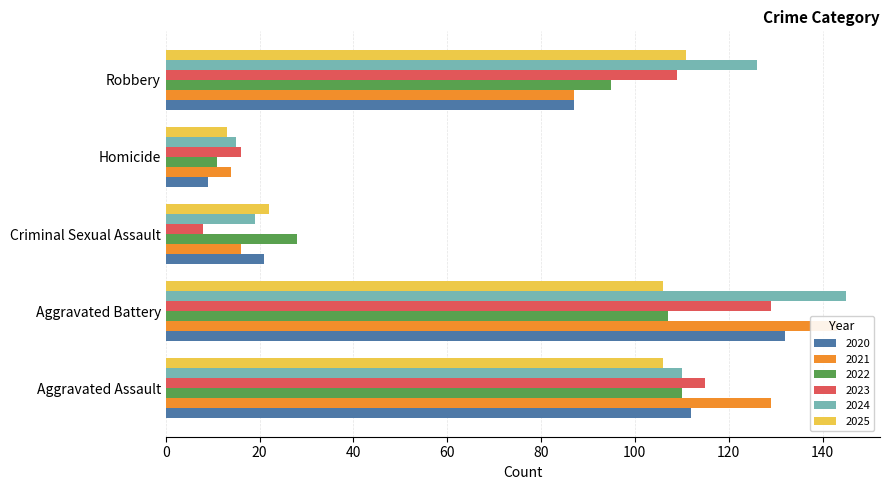

True or false: 2024 has a value of 67 at Robbery.

False